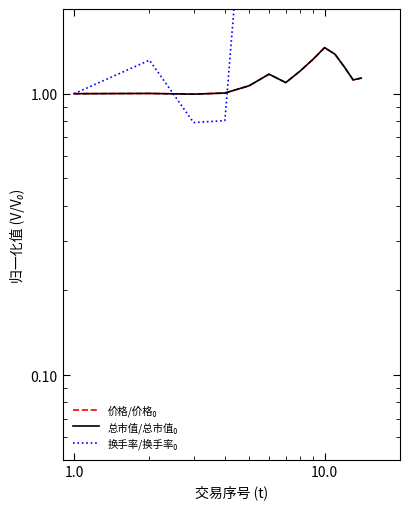

How many lines are shown in the chart?

3